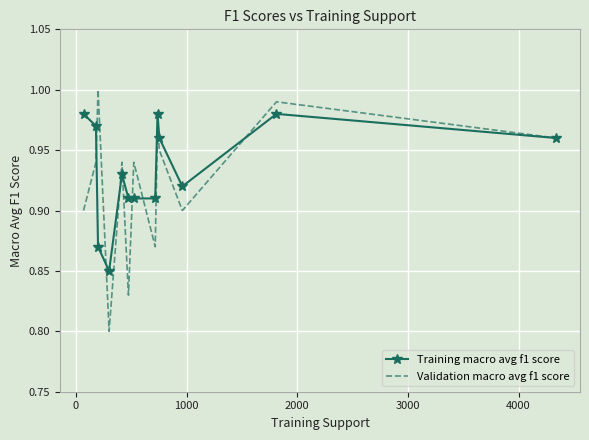

Which series has the largest range (max minus min)?

Validation macro avg f1 score